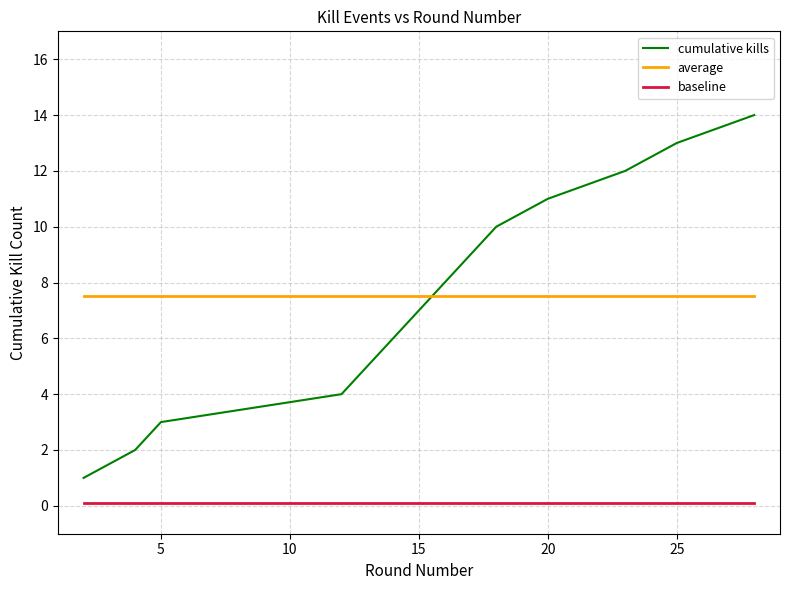

Rank the series by their maximum value, from highest to lowest.

cumulative kills, average, baseline